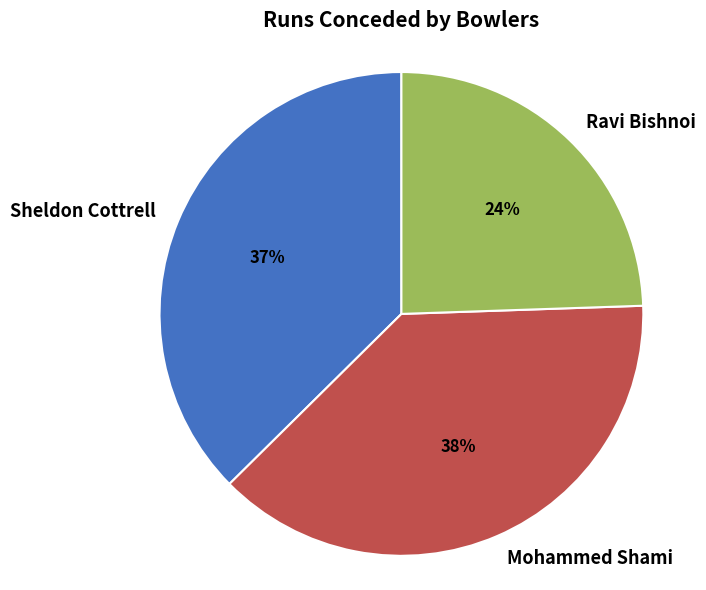

Between Ravi Bishnoi and Sheldon Cottrell, which is larger?

Sheldon Cottrell